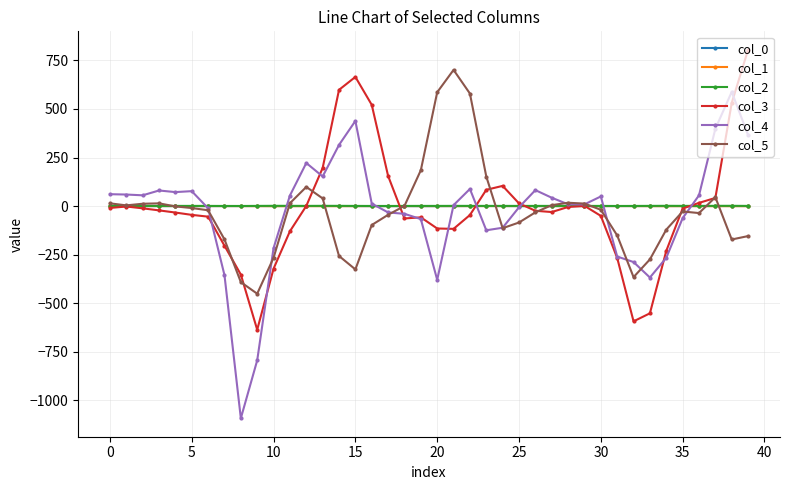

Which series has the largest range (max minus min)?

col_4